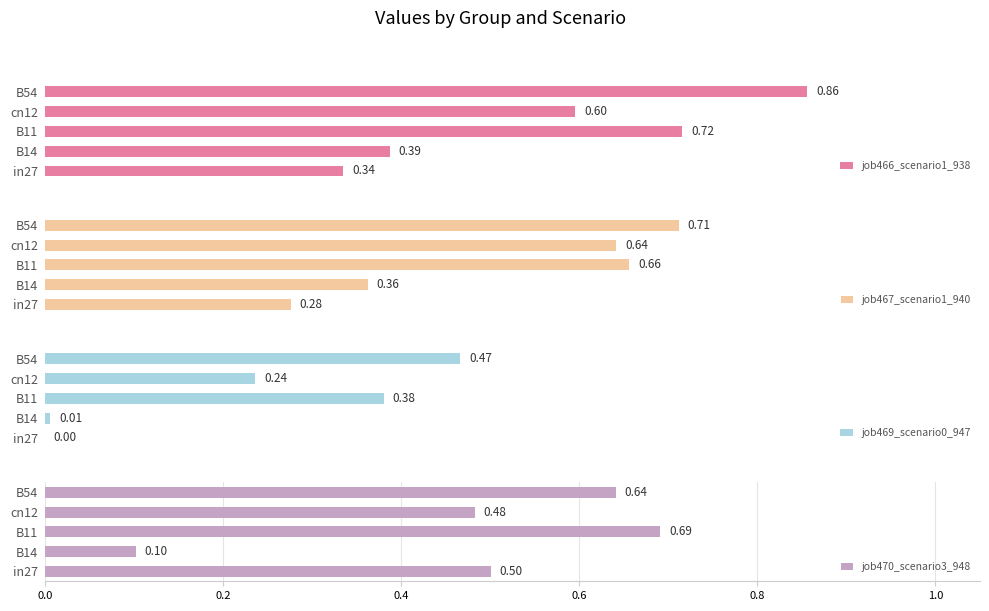

Reading left to right, list all the values displayed in this chart.

job466_scenario1_938: 0.3	0.4	0.7	0.6	0.9
job467_scenario1_940: 0.3	0.4	0.7	0.6	0.7
job469_scenario0_947: 0.0	0.0	0.4	0.2	0.5
job470_scenario3_948: 0.5	0.1	0.7	0.5	0.6